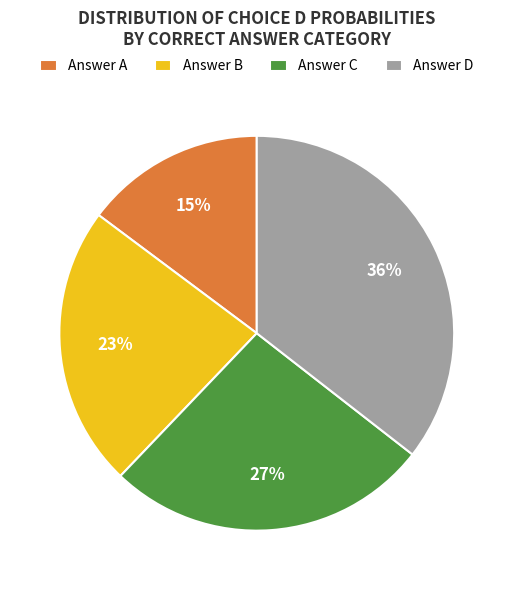

To the nearest percent, what percentage of the pie is Answer B?

23%